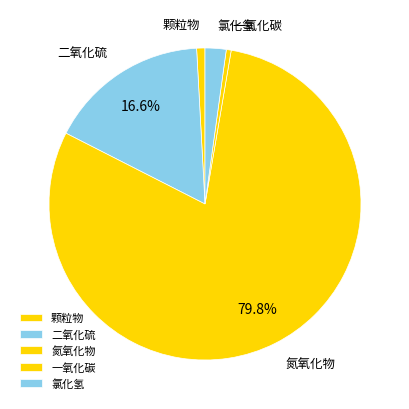

True or false: 二氧化硫 accounts for 54% of the total.

False